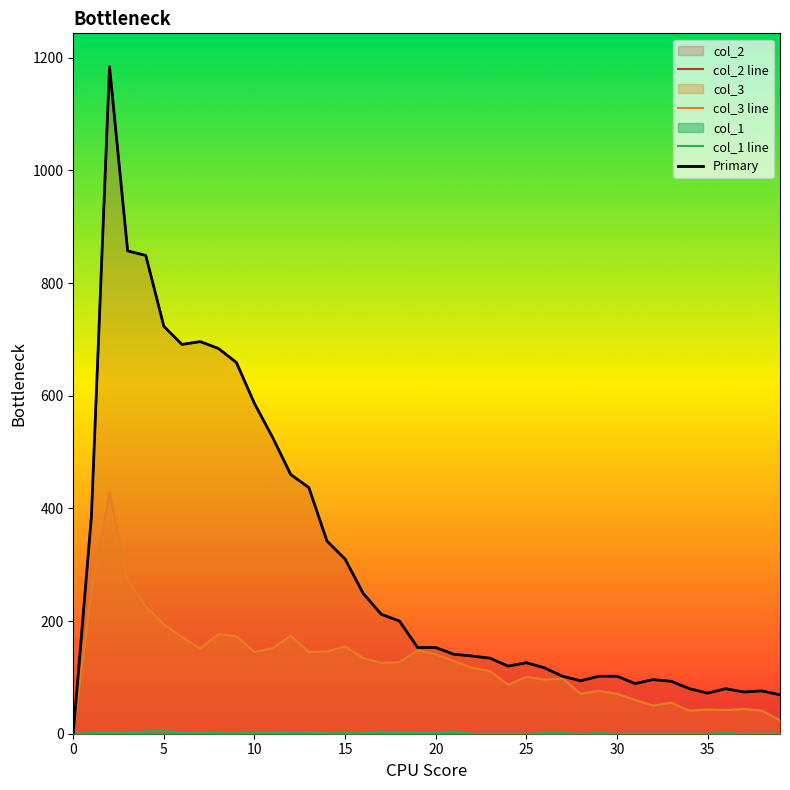

What is the difference between the maximum and minimum values in the col_1 line series?

5